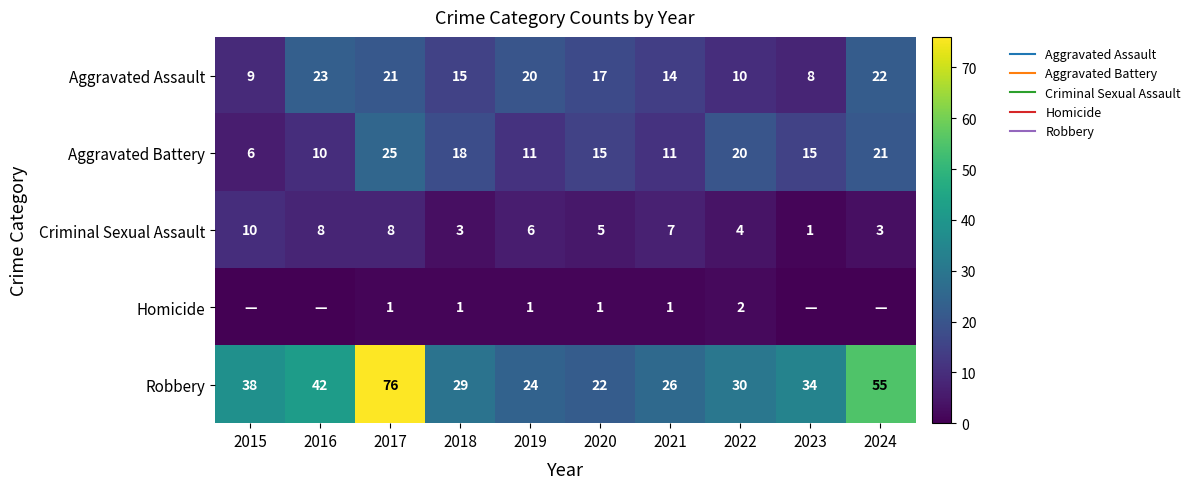

How many Criminal Sexual Assault values are between 3 and 8?

8